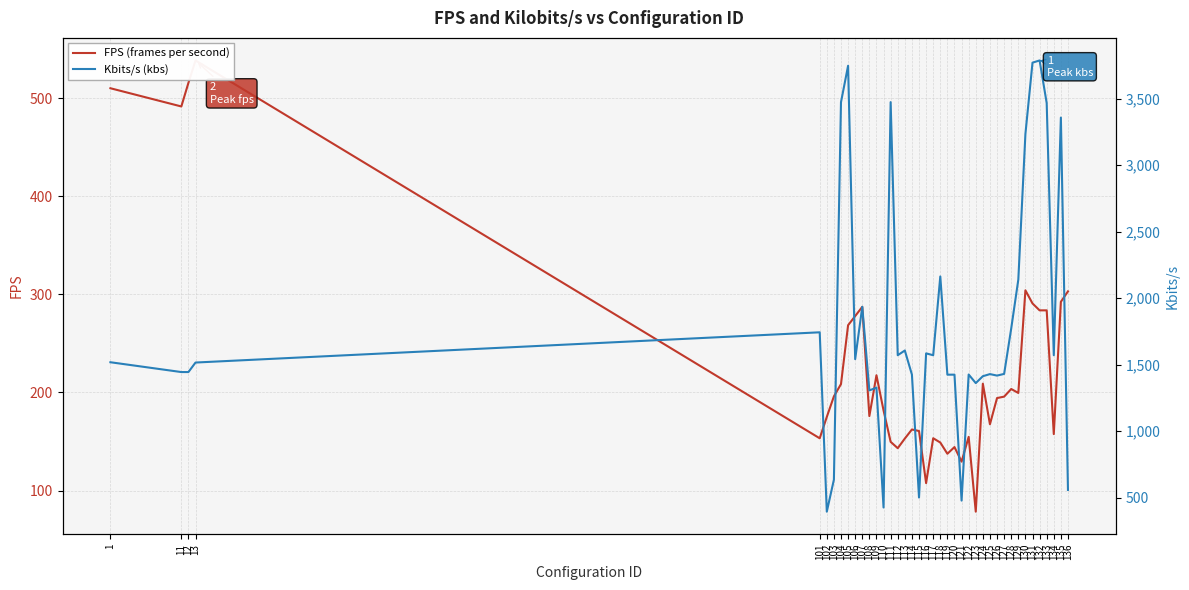

True or false: Kbits/s (kbs) and FPS (frames per second) intersect in this chart.

False